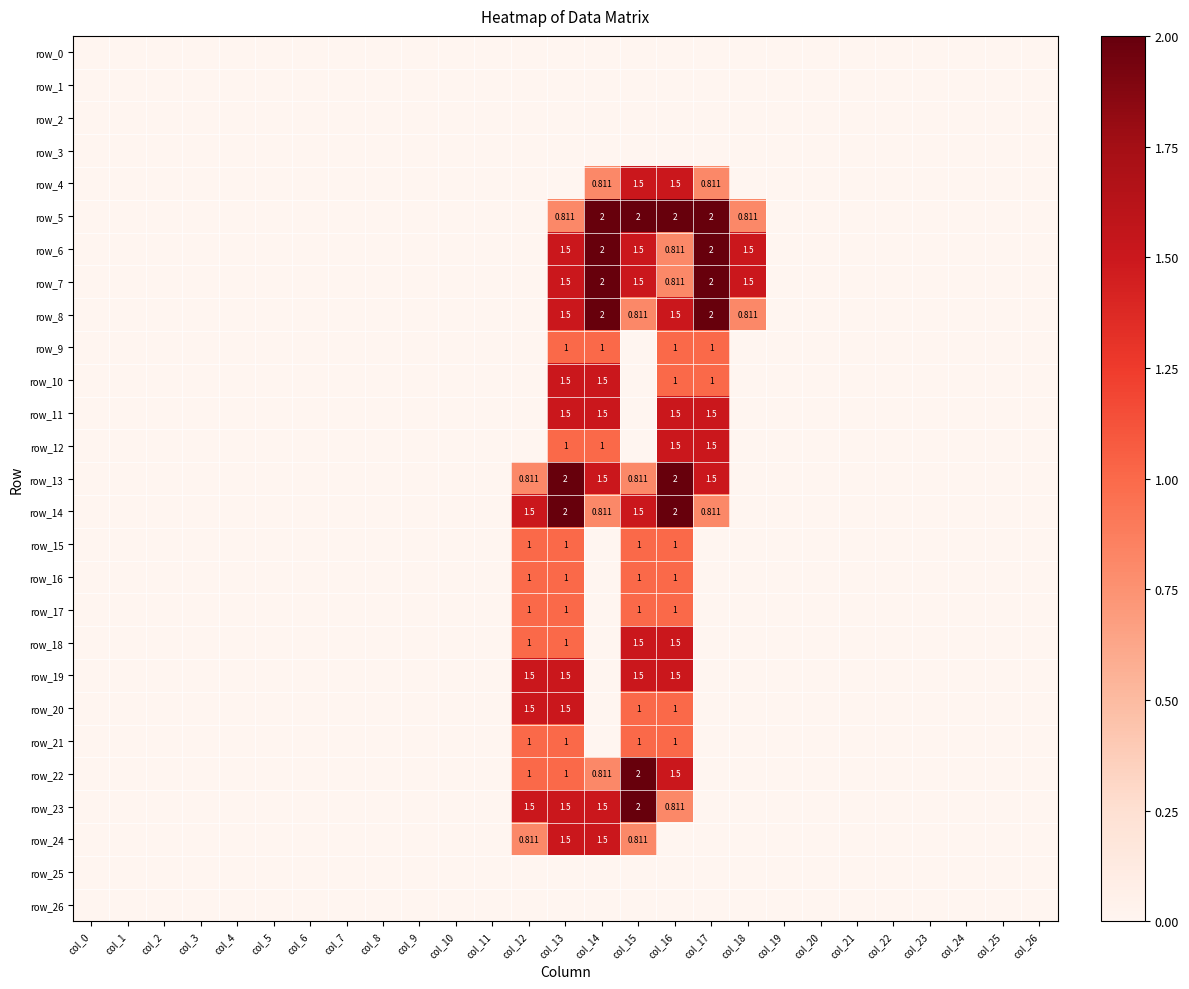

Where is row_21 nearest to the value 0?

col_0